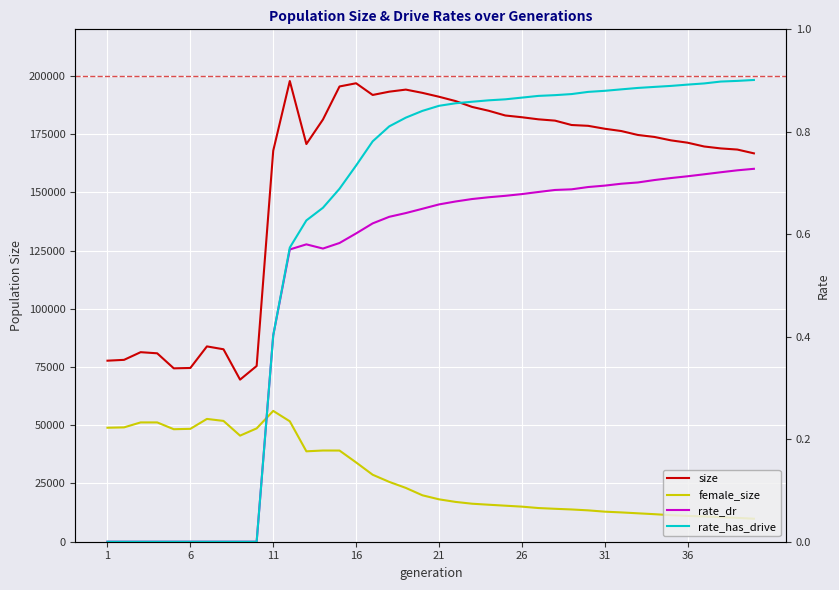

How many series are shown in this chart?

4